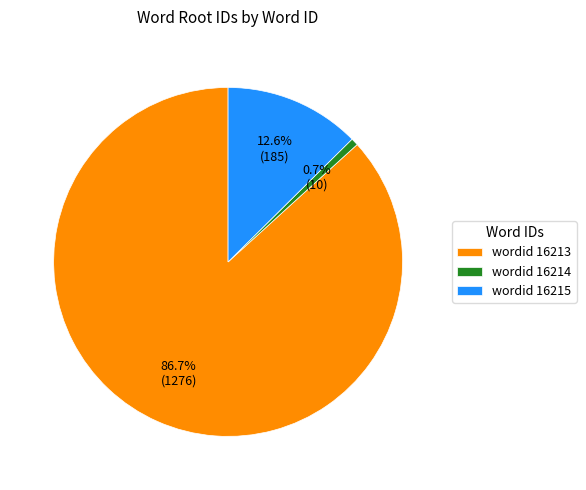

To the nearest percent, what is the difference between the largest and smallest slice percentages?

86%